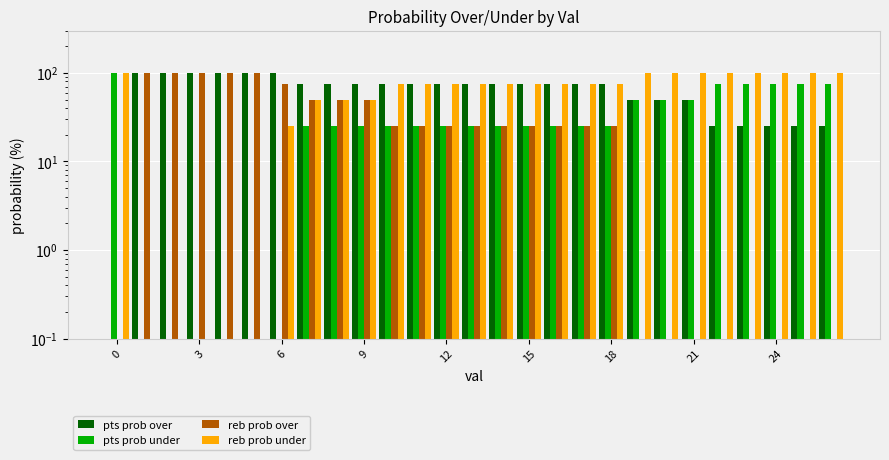

What is the total value across all series at 26?

200